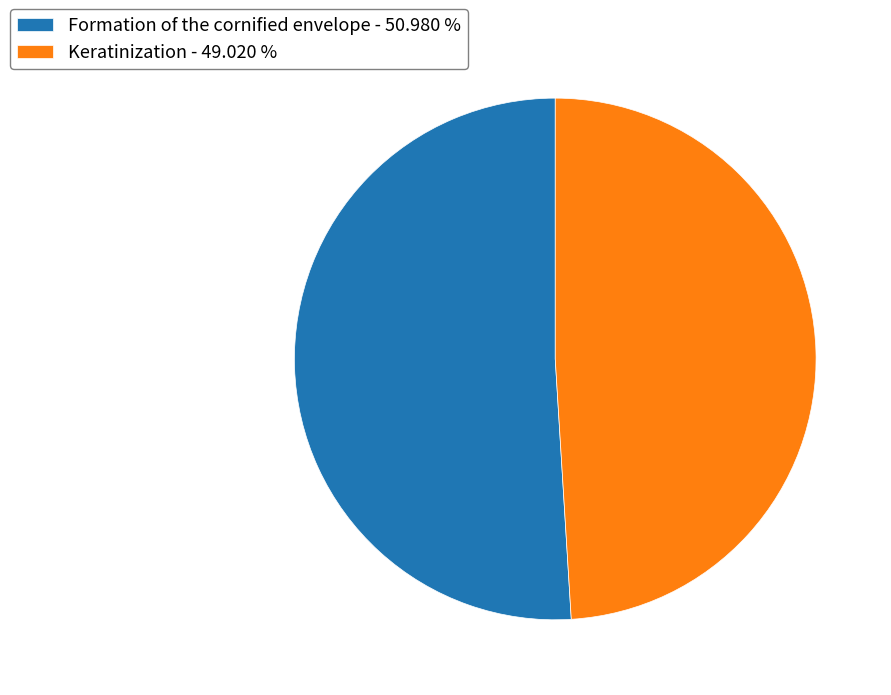

Which has a higher value, Keratinization or Formation of the cornified envelope?

Formation of the cornified envelope